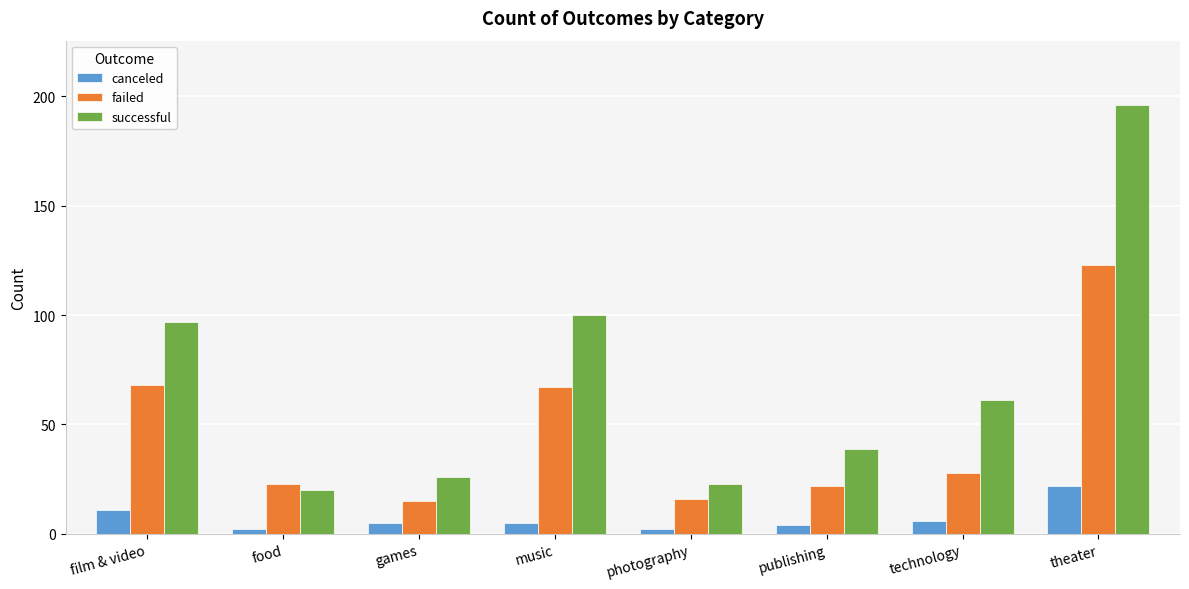

At which category is the sum across all series the highest?

theater